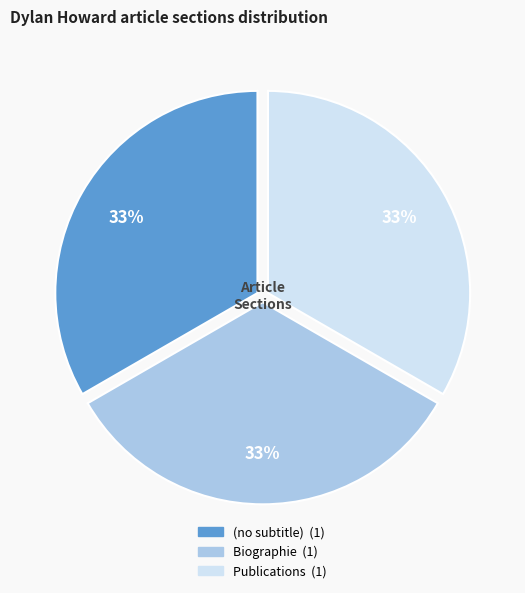

Do Biographie and Publications together represent more than half of the pie?

Yes